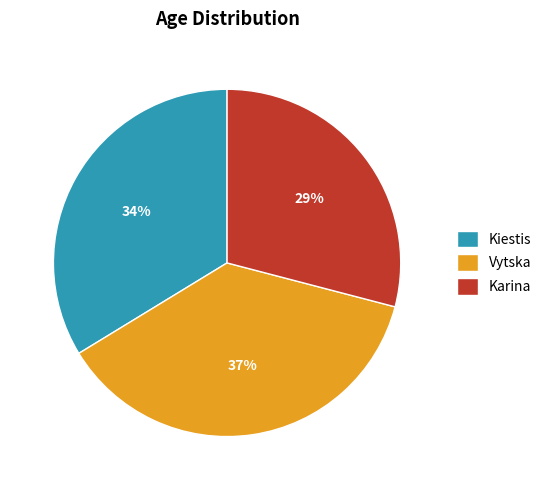

To the nearest percent, what portion does Vytska represent?

37%